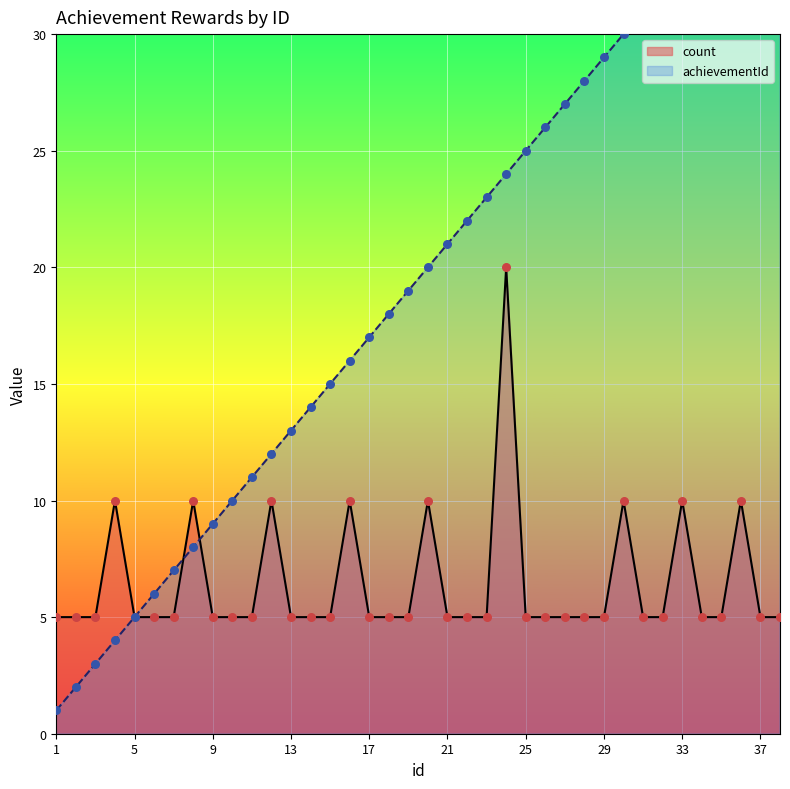

Which series contains the highest Y value?

achievementId